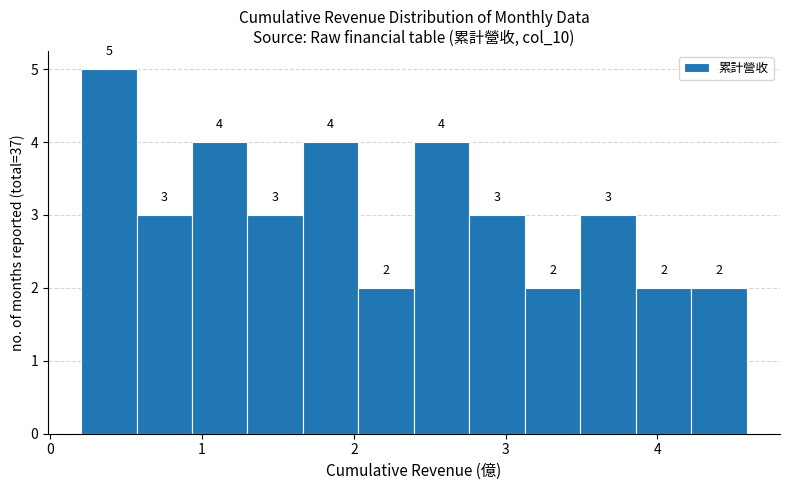

Read against the x-axis, roughly where is the centre of the tallest bar?

0.4